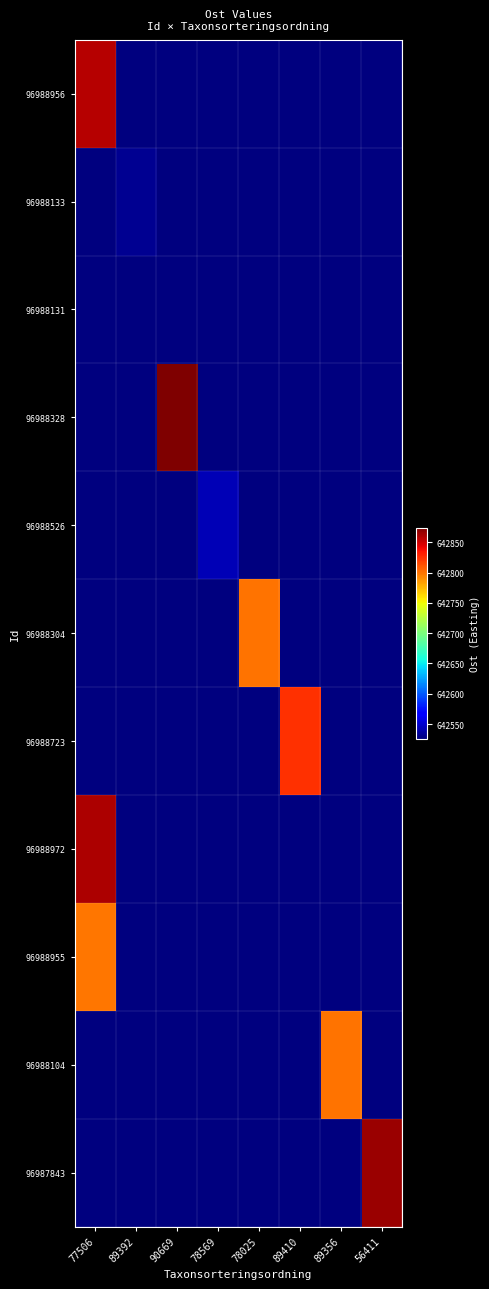

What is the total value across all series at 90669?

7068130.4